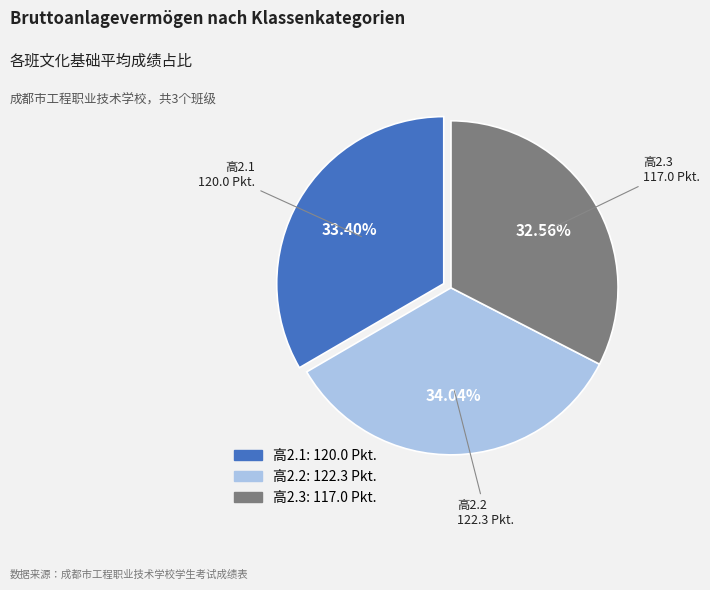

Between 高2.3 and 高2.1, which is larger?

高2.1